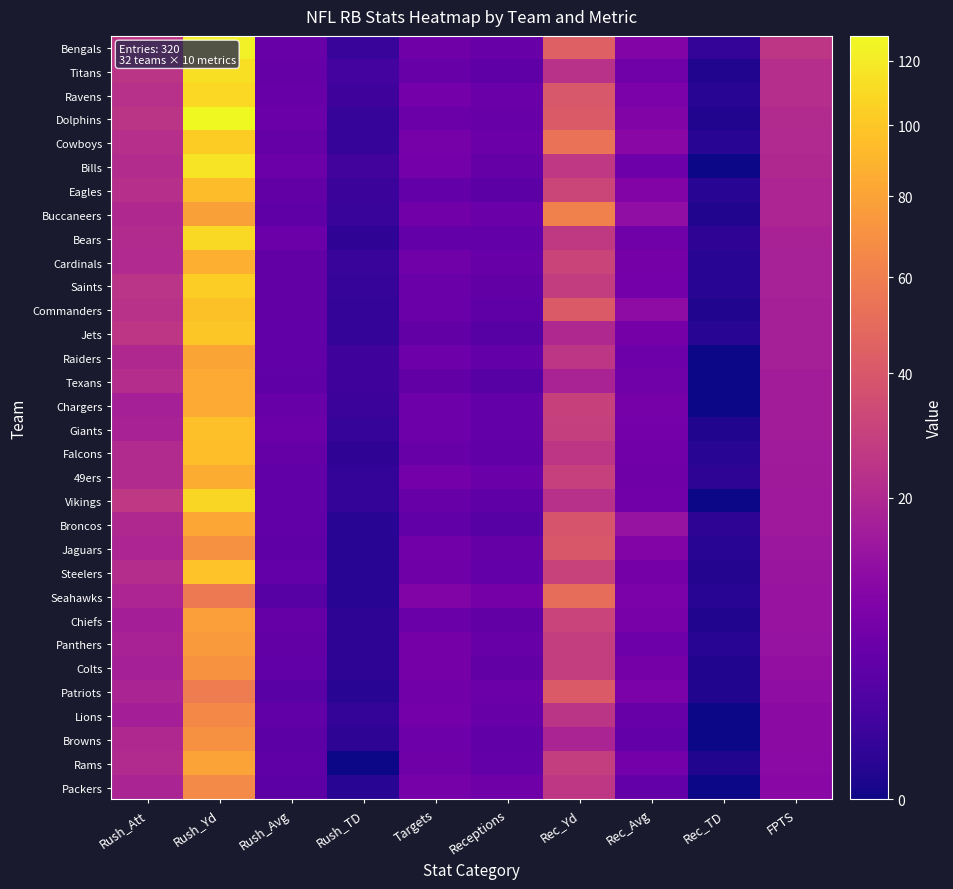

Reading left to right, extract all data points from this chart.

Bengals: Rush_Att=25.1	Rush_Yd=122.7	Rush_Avg=4.9	Rush_TD=0.9	Targets=5.7	Receptions=5.0	Rec_Yd=44.3	Rec_Avg=8.9	Rec_TD=0.6	FPTS=25.4
Titans: Rush_Att=24.6	Rush_Yd=113.6	Rush_Avg=4.6	Rush_TD=1.4	Targets=5.0	Receptions=3.9	Rec_Yd=23.6	Rec_Avg=6.1	Rec_TD=0.1	FPTS=22.1
Ravens: Rush_Att=23.2	Rush_Yd=109.7	Rush_Avg=4.7	Rush_TD=1.2	Targets=6.5	Receptions=5.2	Rec_Yd=39.7	Rec_Avg=7.7	Rec_TD=0.3	FPTS=22.0
Dolphins: Rush_Att=24.7	Rush_Yd=128.3	Rush_Avg=5.2	Rush_TD=0.7	Targets=5.4	Receptions=4.7	Rec_Yd=41.3	Rec_Avg=8.8	Rec_TD=0.1	FPTS=21.1
Cowboys: Rush_Att=22.4	Rush_Yd=103.4	Rush_Avg=4.6	Rush_TD=0.7	Targets=6.9	Receptions=5.4	Rec_Yd=53.9	Rec_Avg=9.9	Rec_TD=0.3	FPTS=20.7
Bills: Rush_Att=21.3	Rush_Yd=116.0	Rush_Avg=5.4	Rush_TD=1.3	Targets=6.5	Receptions=4.7	Rec_Yd=26.2	Rec_Avg=5.6	Rec_TD=0.0	FPTS=20.3
Eagles: Rush_Att=22.4	Rush_Yd=94.7	Rush_Avg=4.2	Rush_TD=1.0	Targets=4.4	Receptions=3.6	Rec_Yd=32.0	Rec_Avg=9.0	Rec_TD=0.3	FPTS=19.1
Buccaneers: Rush_Att=20.0	Rush_Yd=78.4	Rush_Avg=3.9	Rush_TD=0.9	Targets=6.3	Receptions=5.3	Rec_Yd=61.6	Rec_Avg=11.7	Rec_TD=0.1	FPTS=19.0
Bears: Rush_Att=20.8	Rush_Yd=110.8	Rush_Avg=5.3	Rush_TD=0.5	Targets=4.5	Receptions=4.3	Rec_Yd=26.5	Rec_Avg=6.1	Rec_TD=0.5	FPTS=18.0
Cardinals: Rush_Att=20.6	Rush_Yd=86.4	Rush_Avg=4.2	Rush_TD=0.9	Targets=6.0	Receptions=4.7	Rec_Yd=31.6	Rec_Avg=6.7	Rec_TD=0.3	FPTS=17.6
Saints: Rush_Att=24.3	Rush_Yd=104.0	Rush_Avg=4.3	Rush_TD=0.7	Targets=5.3	Receptions=4.3	Rec_Yd=28.1	Rec_Avg=6.6	Rec_TD=0.3	FPTS=17.4
Commanders: Rush_Att=23.3	Rush_Yd=96.7	Rush_Avg=4.2	Rush_TD=0.6	Targets=5.3	Receptions=3.7	Rec_Yd=41.6	Rec_Avg=11.2	Rec_TD=0.1	FPTS=17.3
Jets: Rush_Att=25.1	Rush_Yd=100.3	Rush_Avg=4.0	Rush_TD=0.6	Targets=4.3	Receptions=3.0	Rec_Yd=20.3	Rec_Avg=6.8	Rec_TD=0.3	FPTS=17.1
Raiders: Rush_Att=20.3	Rush_Yd=81.3	Rush_Avg=4.0	Rush_TD=1.1	Targets=5.6	Receptions=4.4	Rec_Yd=25.0	Rec_Avg=5.7	Rec_TD=0.0	FPTS=17.1
Texans: Rush_Att=21.8	Rush_Yd=84.0	Rush_Avg=3.9	Rush_TD=1.2	Targets=4.2	Receptions=3.0	Rec_Yd=18.2	Rec_Avg=6.1	Rec_TD=0.0	FPTS=16.0
Chargers: Rush_Att=17.0	Rush_Yd=84.6	Rush_Avg=5.0	Rush_TD=1.0	Targets=5.6	Receptions=4.4	Rec_Yd=29.9	Rec_Avg=6.8	Rec_TD=0.0	FPTS=16.0
Giants: Rush_Att=18.0	Rush_Yd=96.3	Rush_Avg=5.3	Rush_TD=0.7	Targets=5.6	Receptions=4.4	Rec_Yd=28.7	Rec_Avg=6.5	Rec_TD=0.1	FPTS=15.9
Falcons: Rush_Att=21.0	Rush_Yd=95.5	Rush_Avg=4.5	Rush_TD=0.5	Targets=5.0	Receptions=4.0	Rec_Yd=25.2	Rec_Avg=6.3	Rec_TD=0.3	FPTS=15.7
49ers: Rush_Att=21.1	Rush_Yd=85.7	Rush_Avg=4.0	Rush_TD=0.6	Targets=6.6	Receptions=5.1	Rec_Yd=29.4	Rec_Avg=5.7	Rec_TD=0.4	FPTS=15.4
Vikings: Rush_Att=26.1	Rush_Yd=108.3	Rush_Avg=4.1	Rush_TD=0.6	Targets=5.0	Receptions=3.7	Rec_Yd=23.1	Rec_Avg=6.2	Rec_TD=0.0	FPTS=15.1
Broncos: Rush_Att=20.1	Rush_Yd=82.9	Rush_Avg=4.1	Rush_TD=0.3	Targets=4.0	Receptions=3.0	Rec_Yd=38.6	Rec_Avg=12.9	Rec_TD=0.4	FPTS=15.0
Jaguars: Rush_Att=19.1	Rush_Yd=70.4	Rush_Avg=3.7	Rush_TD=0.3	Targets=6.3	Receptions=4.6	Rec_Yd=40.3	Rec_Avg=8.8	Rec_TD=0.3	FPTS=14.4
Steelers: Rush_Att=21.7	Rush_Yd=97.5	Rush_Avg=4.5	Rush_TD=0.3	Targets=5.8	Receptions=4.5	Rec_Yd=30.5	Rec_Avg=6.8	Rec_TD=0.2	FPTS=14.0
Seahawks: Rush_Att=19.1	Rush_Yd=57.4	Rush_Avg=3.0	Rush_TD=0.3	Targets=8.6	Receptions=6.7	Rec_Yd=51.3	Rec_Avg=7.6	Rec_TD=0.3	FPTS=13.4
Chiefs: Rush_Att=16.9	Rush_Yd=78.0	Rush_Avg=4.6	Rush_TD=0.4	Targets=5.3	Receptions=4.3	Rec_Yd=30.9	Rec_Avg=7.2	Rec_TD=0.1	FPTS=13.4
Panthers: Rush_Att=17.7	Rush_Yd=75.9	Rush_Avg=4.3	Rush_TD=0.4	Targets=6.7	Receptions=5.0	Rec_Yd=28.4	Rec_Avg=5.7	Rec_TD=0.3	FPTS=13.0
Colts: Rush_Att=17.3	Rush_Yd=70.9	Rush_Avg=4.1	Rush_TD=0.4	Targets=6.7	Receptions=4.3	Rec_Yd=28.4	Rec_Avg=6.6	Rec_TD=0.1	FPTS=12.1
Patriots: Rush_Att=18.6	Rush_Yd=59.0	Rush_Avg=3.2	Rush_TD=0.3	Targets=6.1	Receptions=5.4	Rec_Yd=41.6	Rec_Avg=7.7	Rec_TD=0.1	FPTS=11.6
Lions: Rush_Att=16.6	Rush_Yd=65.9	Rush_Avg=4.0	Rush_TD=0.6	Targets=6.4	Receptions=4.9	Rec_Yd=24.6	Rec_Avg=5.1	Rec_TD=0.0	FPTS=10.9
Browns: Rush_Att=20.3	Rush_Yd=70.6	Rush_Avg=3.5	Rush_TD=0.4	Targets=5.6	Receptions=4.1	Rec_Yd=18.4	Rec_Avg=4.5	Rec_TD=0.0	FPTS=10.9
Rams: Rush_Att=21.0	Rush_Yd=80.4	Rush_Avg=3.8	Rush_TD=0.0	Targets=5.9	Receptions=4.4	Rec_Yd=28.6	Rec_Avg=6.5	Rec_TD=0.1	FPTS=10.6
Packers: Rush_Att=18.5	Rush_Yd=66.5	Rush_Avg=3.6	Rush_TD=0.3	Targets=7.0	Receptions=5.8	Rec_Yd=25.7	Rec_Avg=4.4	Rec_TD=0.0	FPTS=10.3